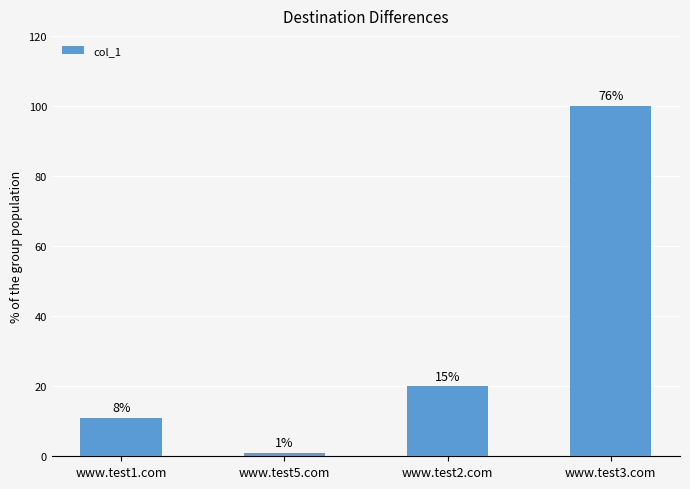

Does the chart contain any negative values?

No